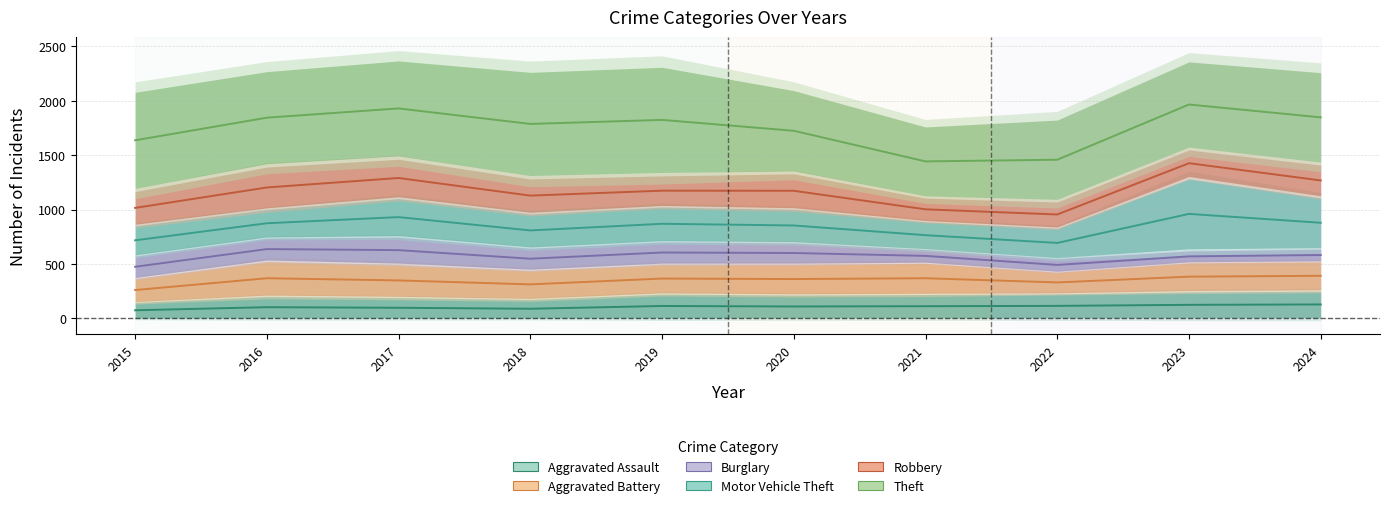

What is the approximate value of Aggravated Battery at 2020?

362.0